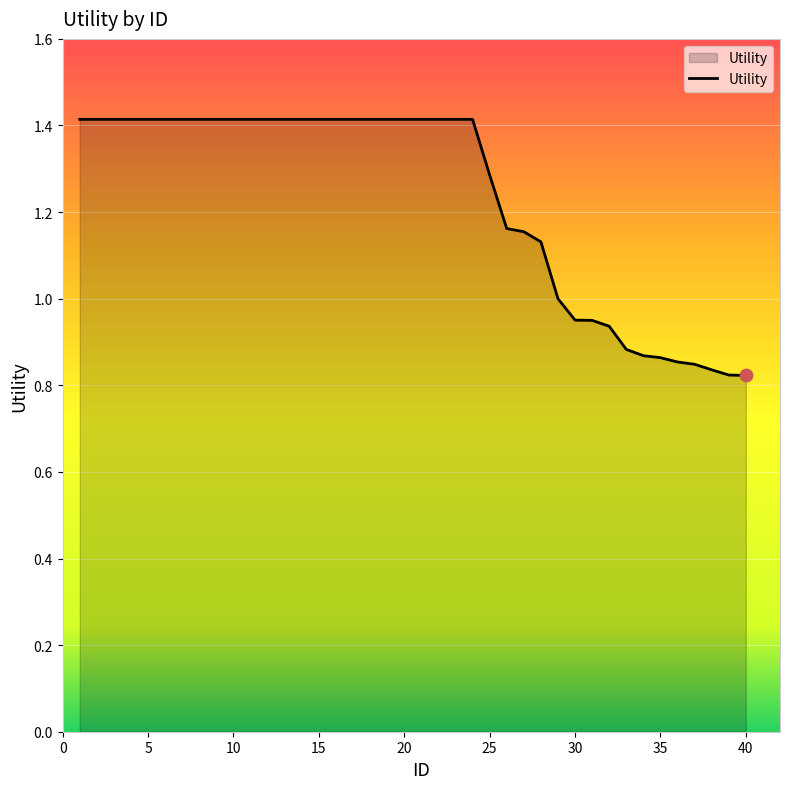

What is the greatest value displayed?

1.4